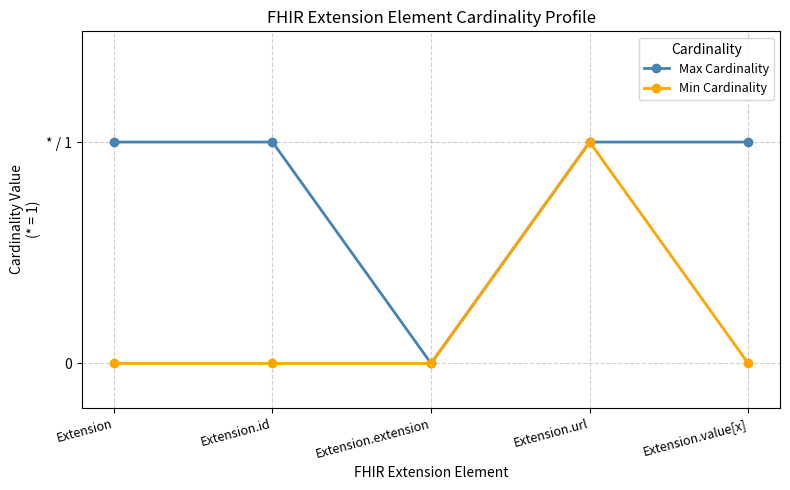

What is the label of the 3rd point from the left?

Extension.extension